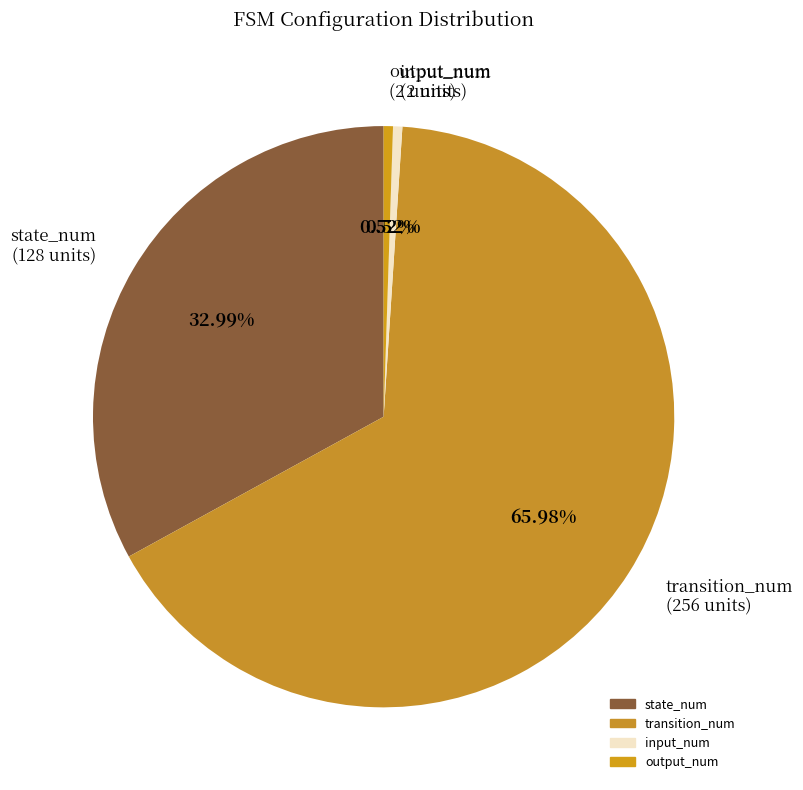

What percentage is the transition_num slice, to the nearest percent?

66%